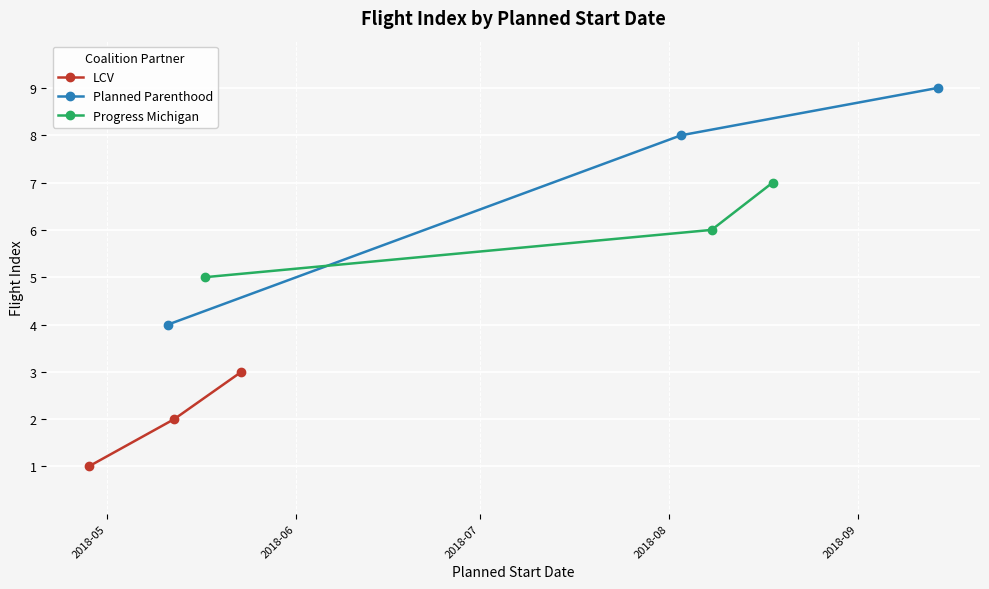

What is the value of the Progress Michigan point at the 3rd from the left?

7